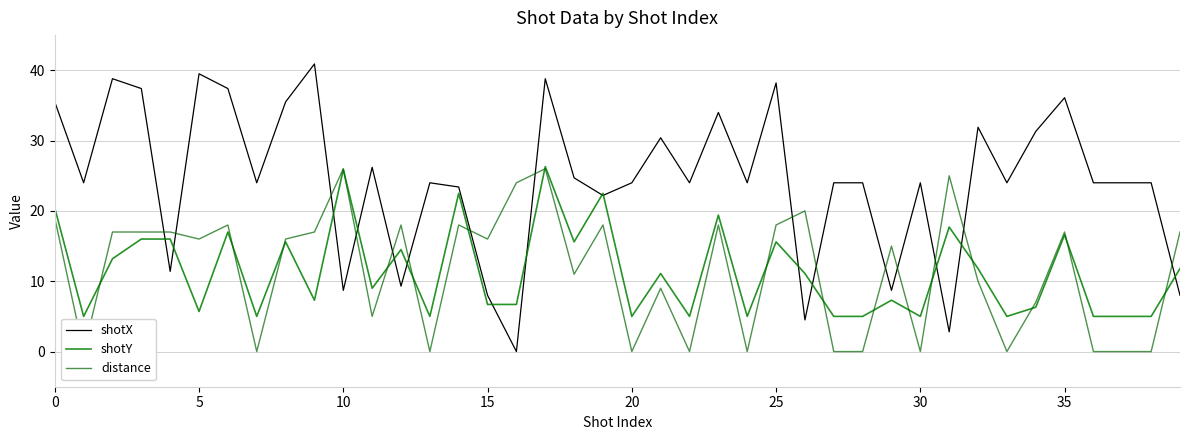

True or false: shotX has more than 2 points higher than both neighbors.

True